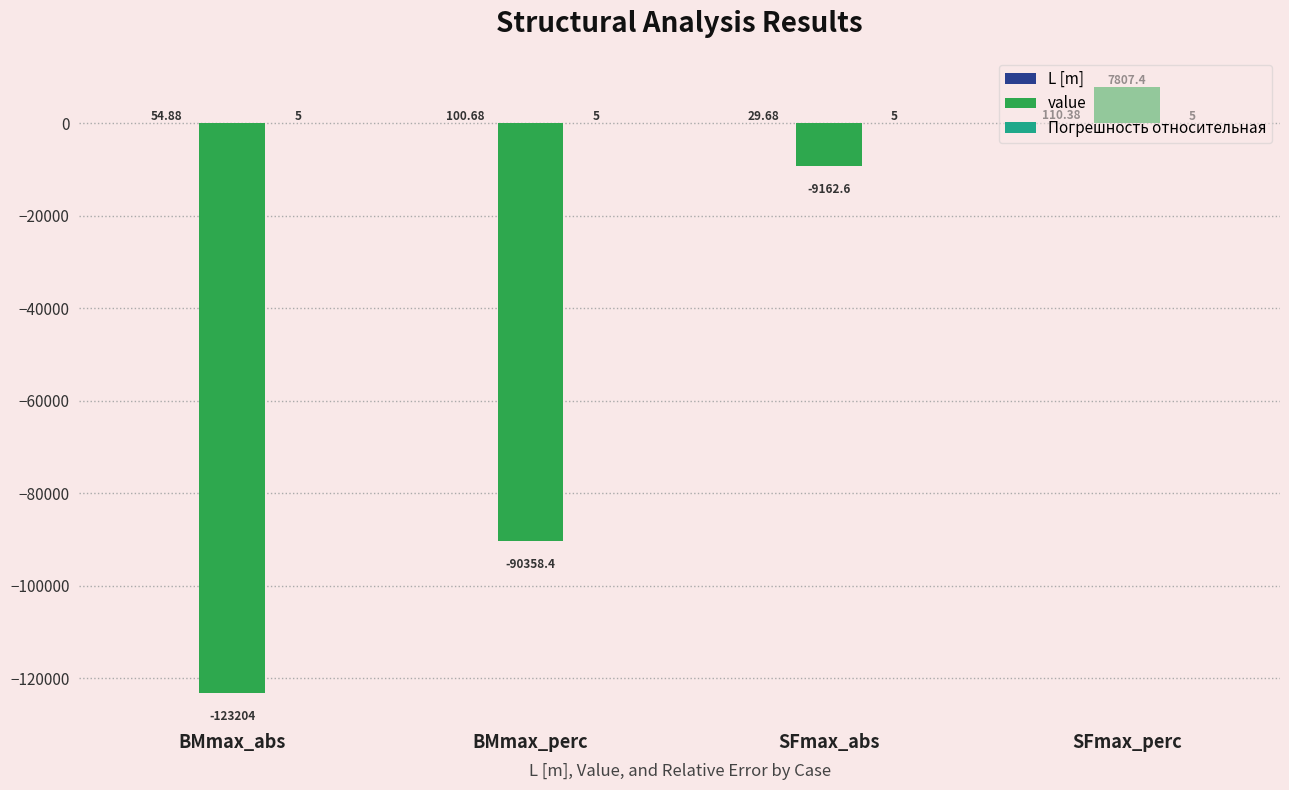

At which category is the sum across all series the highest?

SFmax_perc